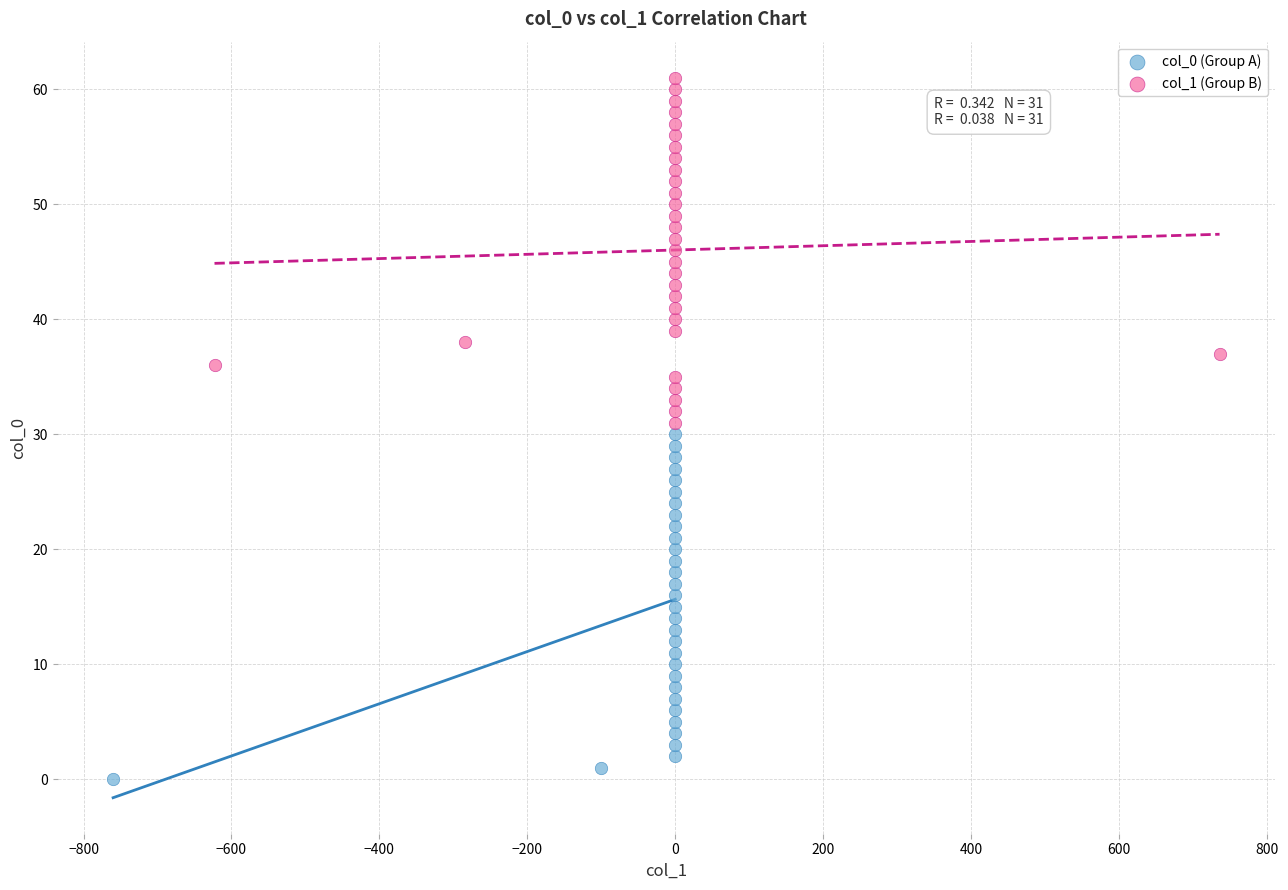

Which series contains the highest Y value?

col_1 (Group B)